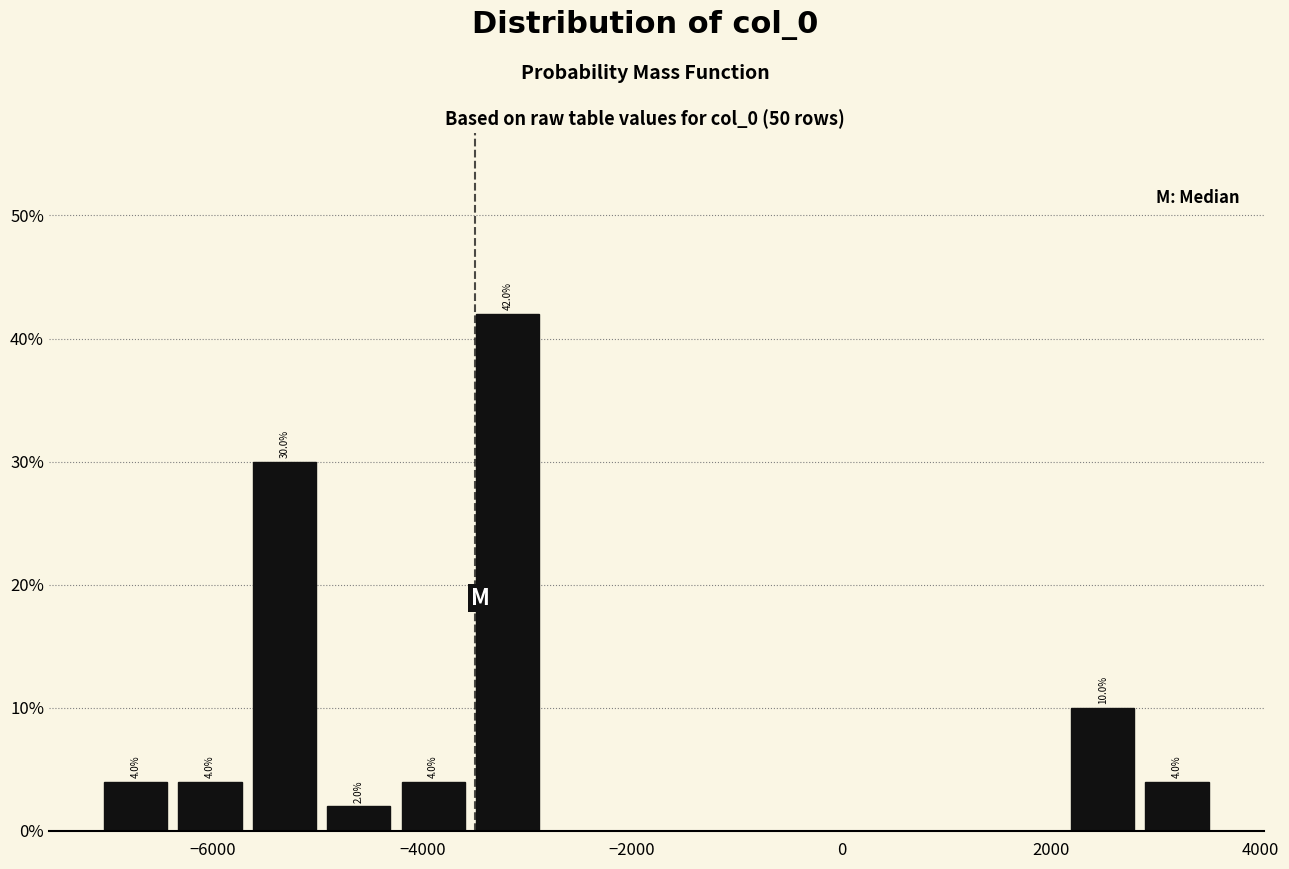

Read against the x-axis, roughly where is the centre of the tallest bar?

-3200